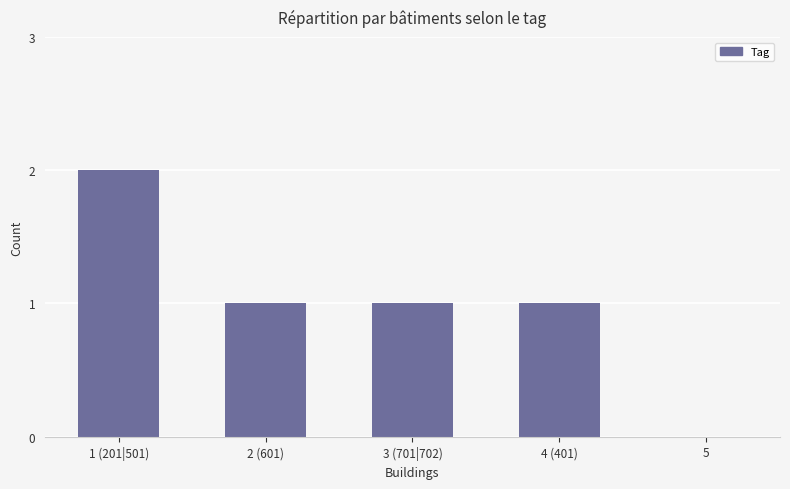

What is the sum of all values?

5